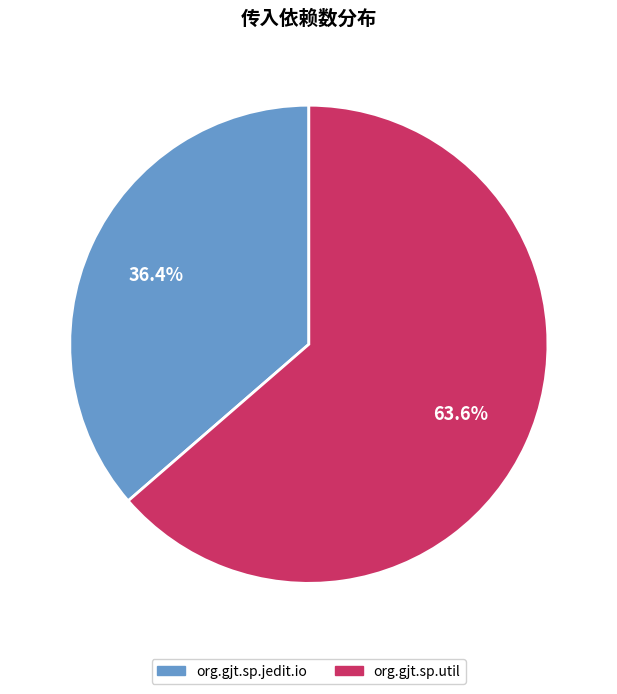

Approximately how many times larger is the value at org.gjt.sp.jedit.io compared to org.gjt.sp.util?

0.6